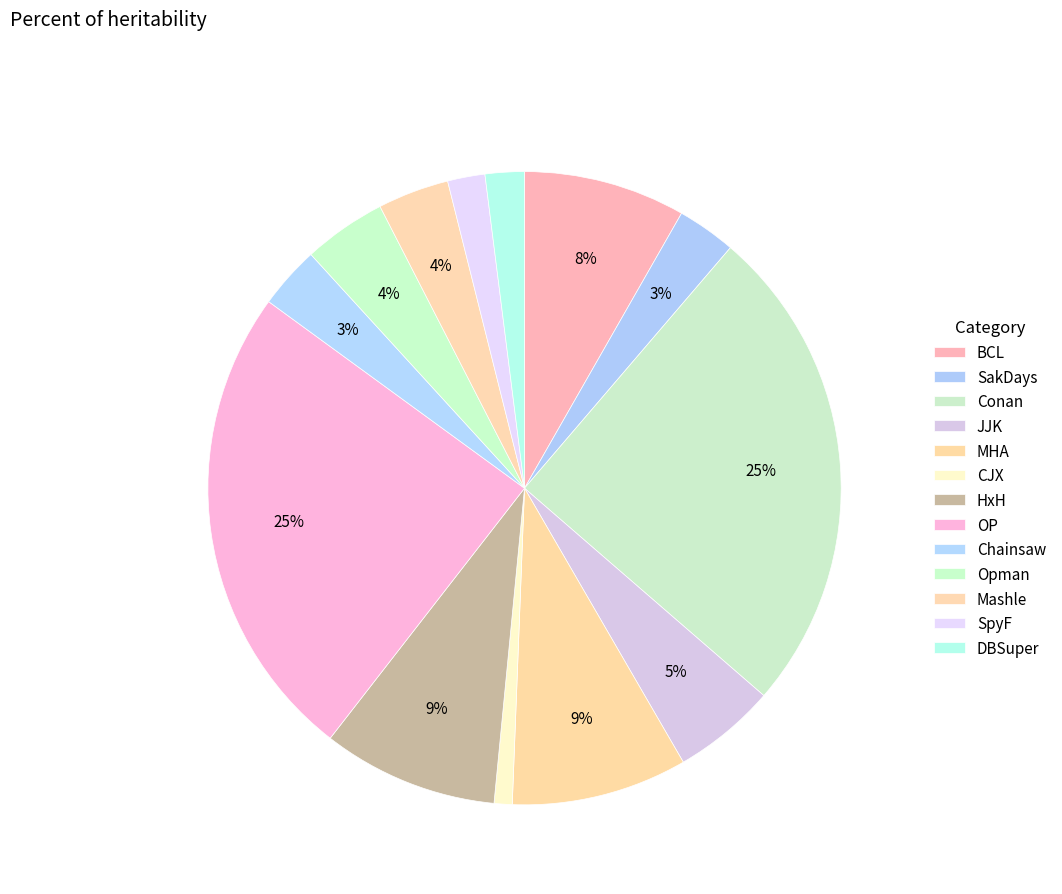

Does any single category account for the majority?

No